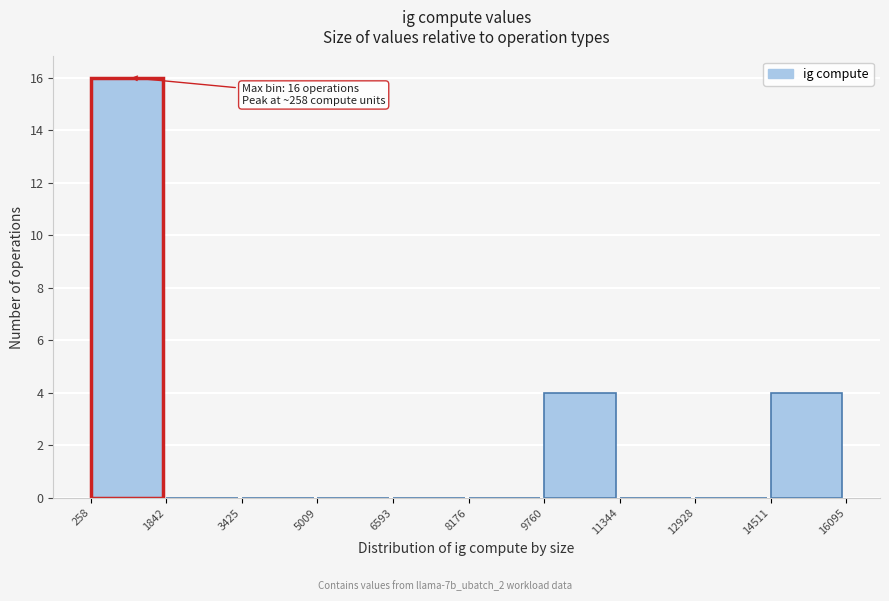

Over which range of the x-axis is the bar tallest?

258 to 1842